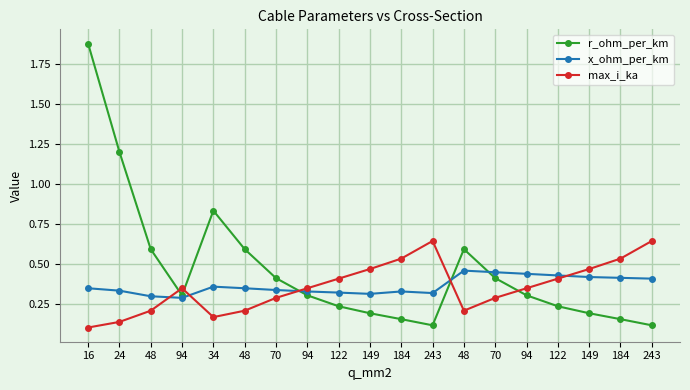

What is the sum of all max_i_ka values?

6.8